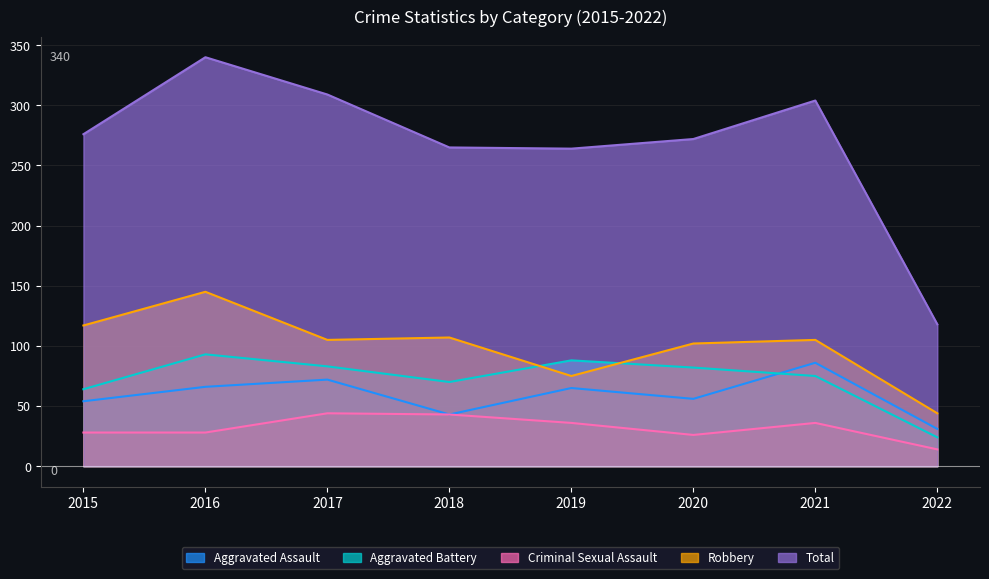

How many lines are shown in the chart?

5